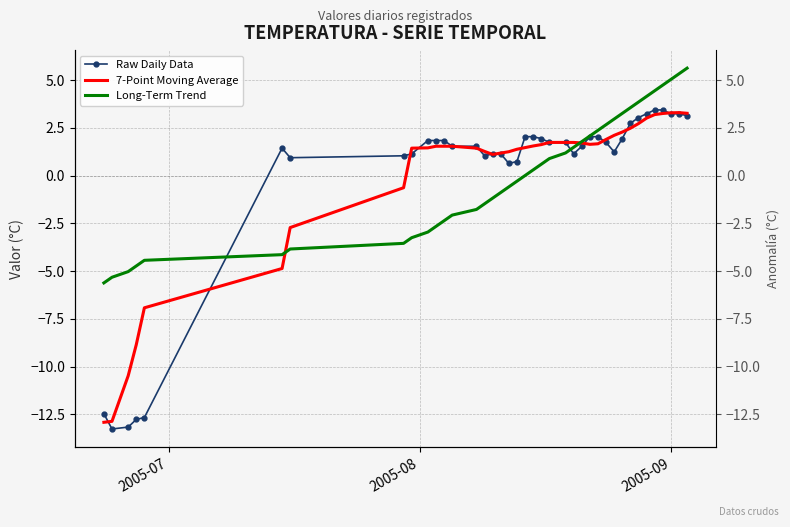

Reading right to left, what are all the values shown in this chart?

Raw Daily Data: 3.1	3.2	3.2	3.4	3.4	3.2	3.0	2.7	1.9	1.2	1.7	2.0	2.0	1.5	1.1	1.7	1.7	1.9	2.0	2.0	0.7	0.6	1.1	1.1	1.0	1.5	1.5	1.8	1.8	1.8	1.1	1.0	0.9	1.4	-12.7	-12.8	-13.2	-13.3	-12.5
7-Point Moving Average: 3.3	3.3	3.3	3.2	3.2	3.0	2.7	2.5	2.3	2.1	1.9	1.7	1.6	1.7	1.7	1.7	1.7	1.6	1.5	1.5	1.4	1.2	1.2	1.1	1.3	1.4	1.5	1.5	1.5	1.4	1.4	-0.6	-2.7	-4.9	-6.9	-8.9	-10.5	-12.9	-12.9
Long-Term Trend: 5.6	5.3	5.0	4.7	4.4	4.1	3.8	3.5	3.3	3.0	2.7	2.4	2.1	1.8	1.5	1.2	0.9	0.6	0.3	0.0	-0.3	-0.6	-0.9	-1.2	-1.5	-1.8	-2.1	-2.4	-2.7	-3.0	-3.3	-3.5	-3.8	-4.1	-4.4	-4.7	-5.0	-5.3	-5.6